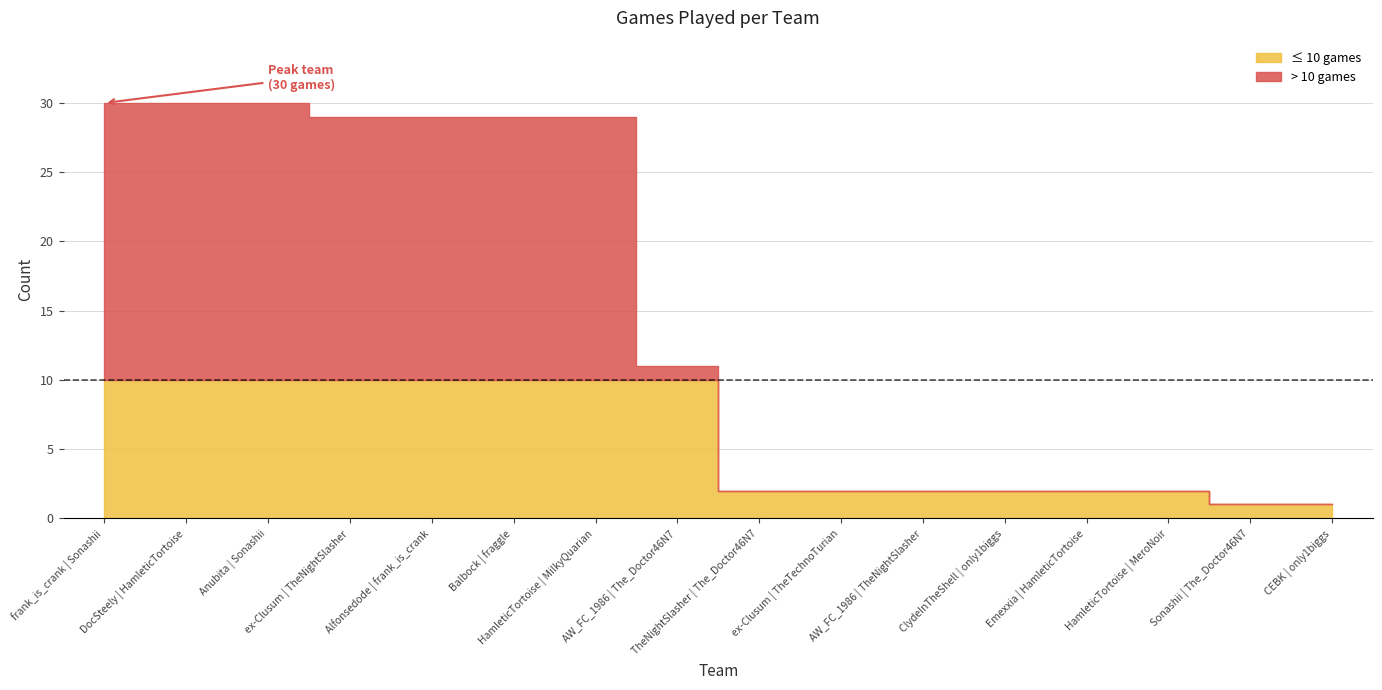

How many lines are shown in the chart?

1